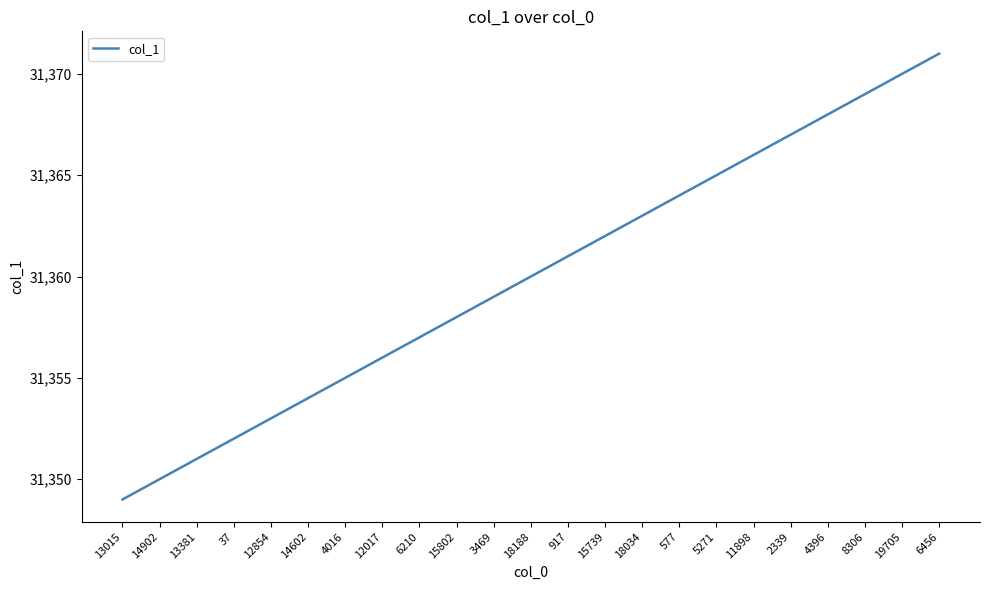

True or false: the data shows 31367 at 2339.

True